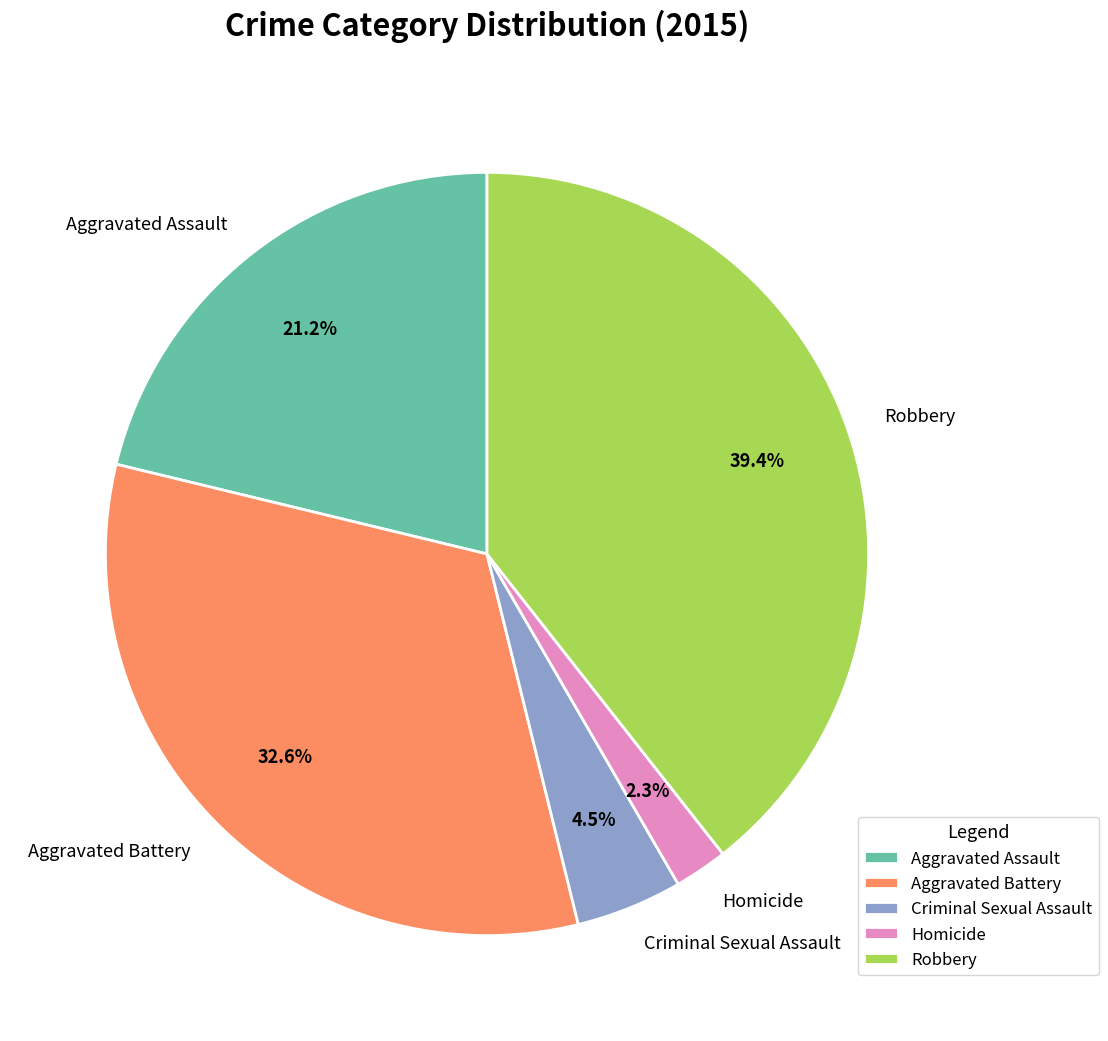

Count the number of slices in the pie.

5